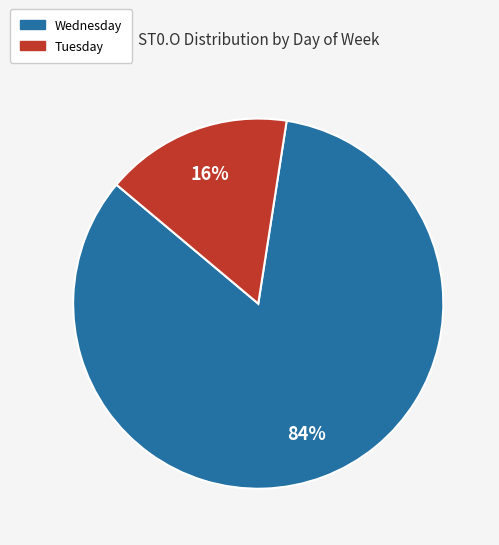

To the nearest percent, what is the average slice percentage?

50%